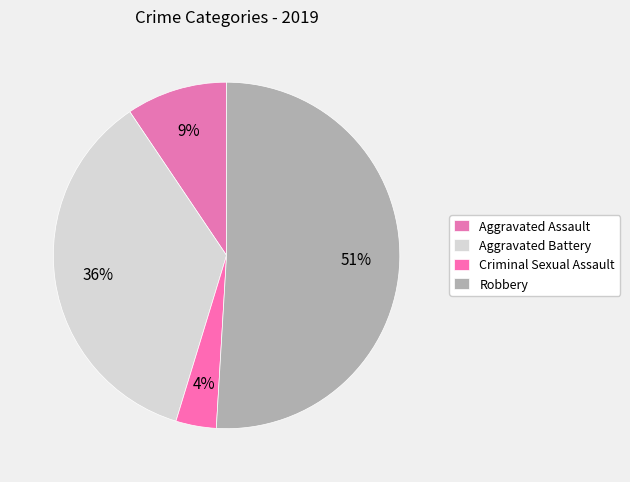

Is it true that Aggravated Assault is 9% of the pie?

True